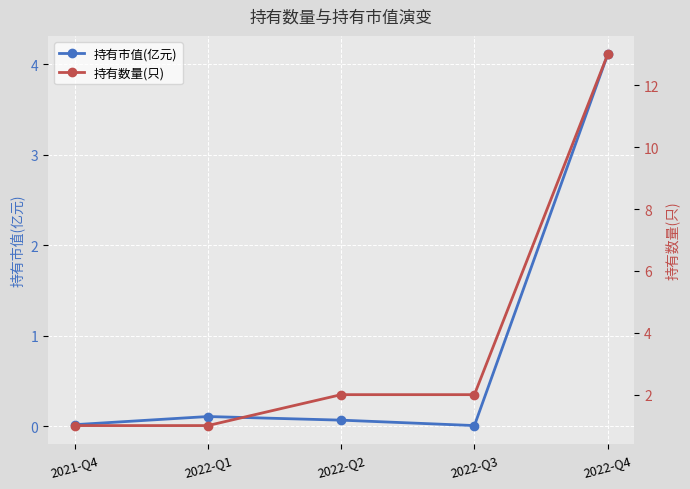

Which category has the lowest value across all series?

2022-Q3